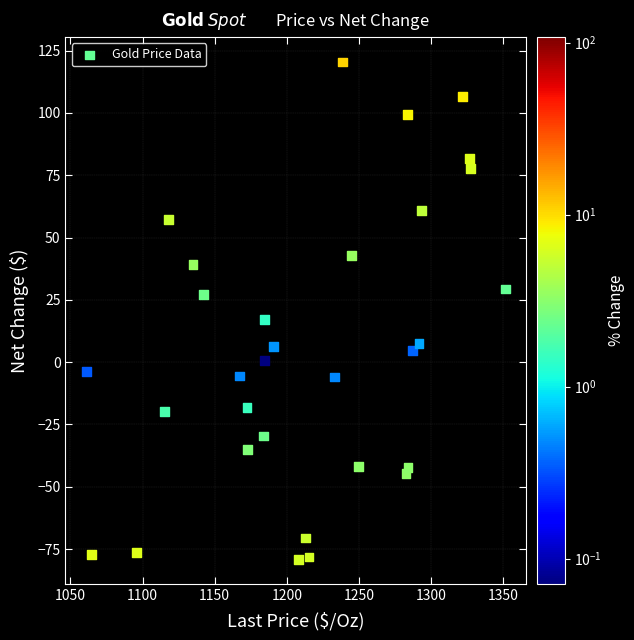

What is the range of X values (max minus min)?

290.2